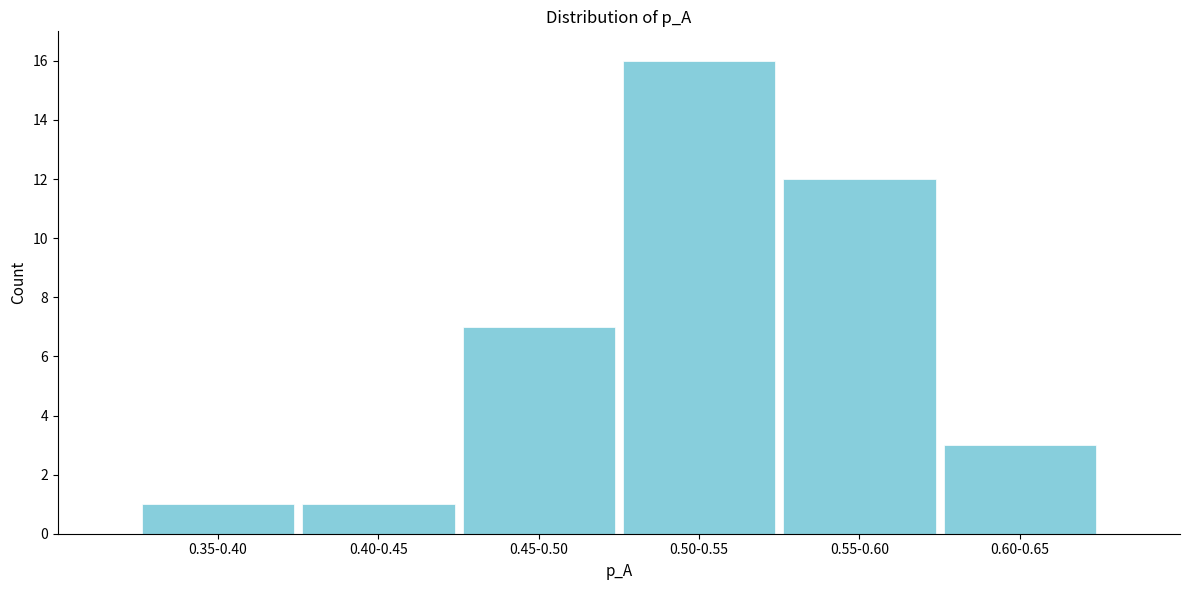

Reading right to left, what are all the values shown in this chart?

3	12	16	7	1	1